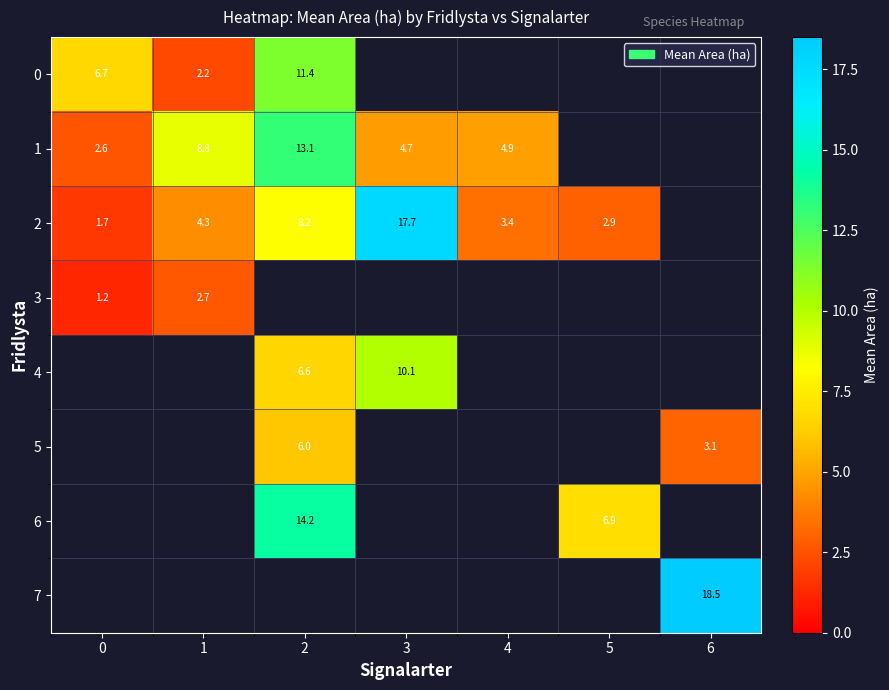

What is the sum of the 0 values at 2 and 1?

13.6